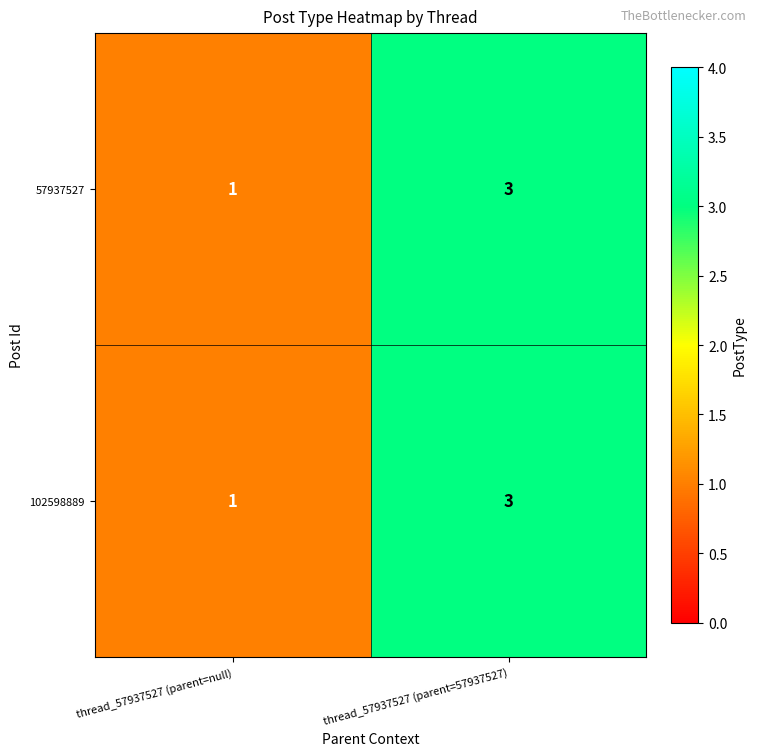

True or false: 102598889 has a value of 1 at thread_57937527 (parent=null).

True